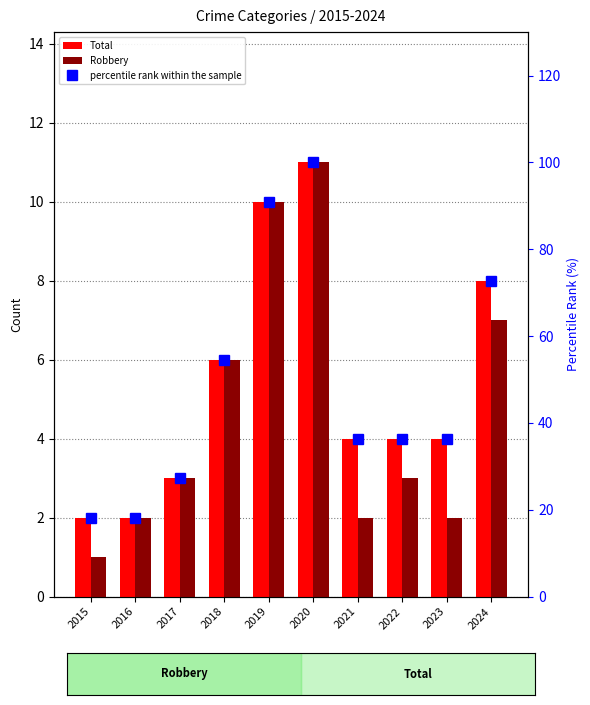

Between 2021 and 2019, which is larger?

2019